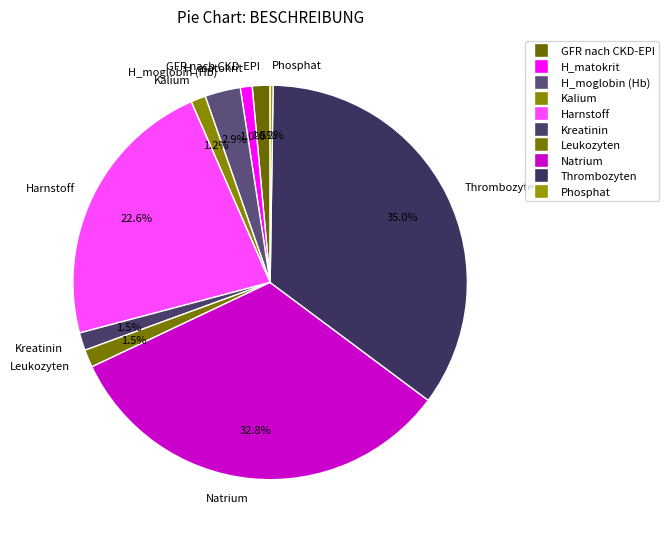

Combined, what portion of the pie is H_moglobin (Hb) and H_matokrit?

3.9%